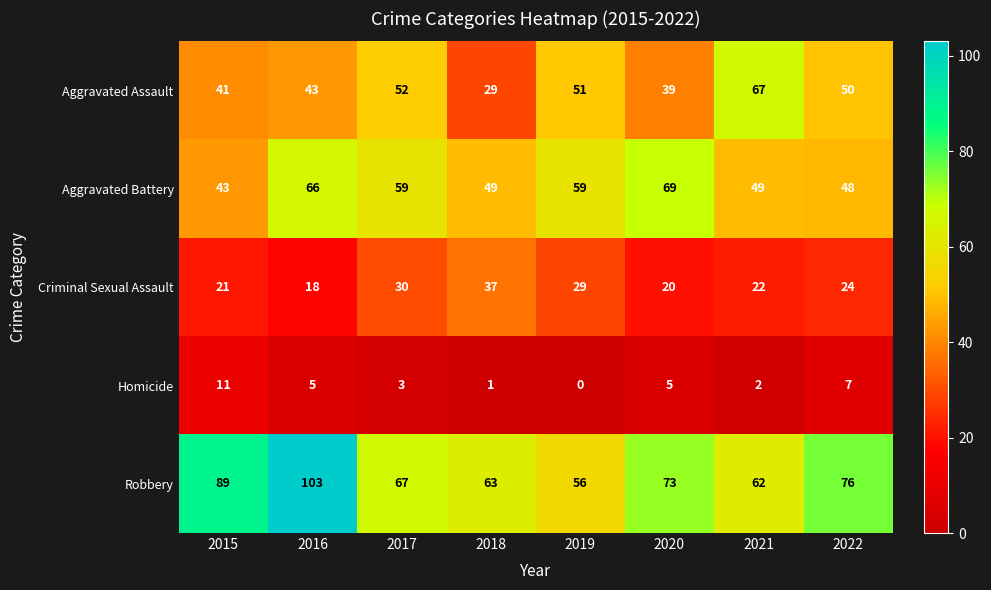

Which series has the largest range (max minus min)?

Robbery